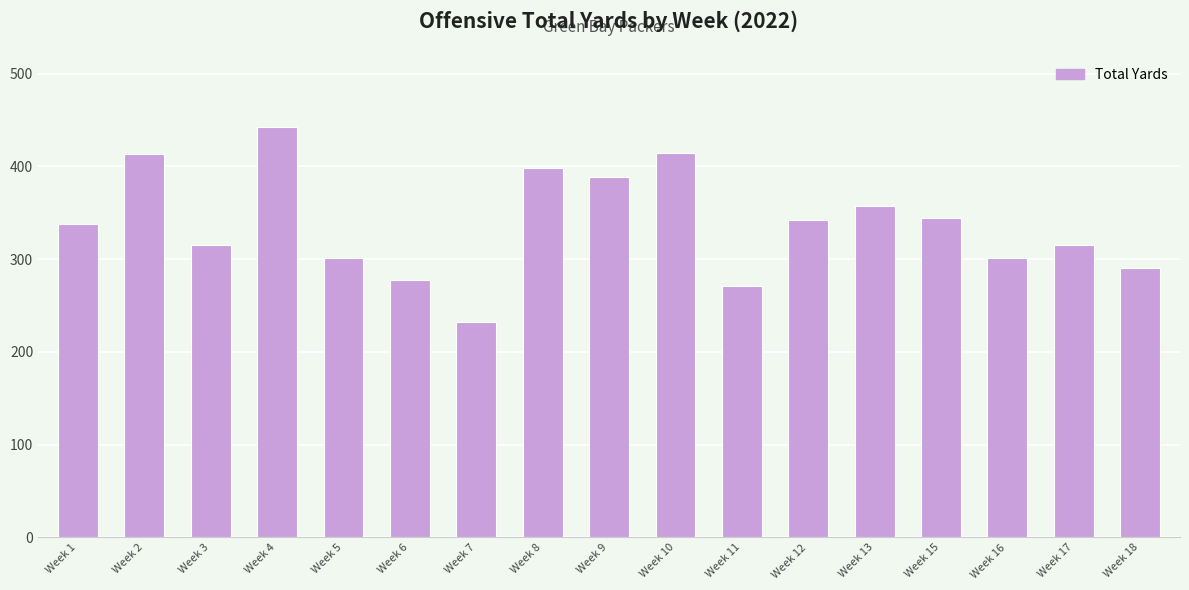

How many data points does each series have?

17